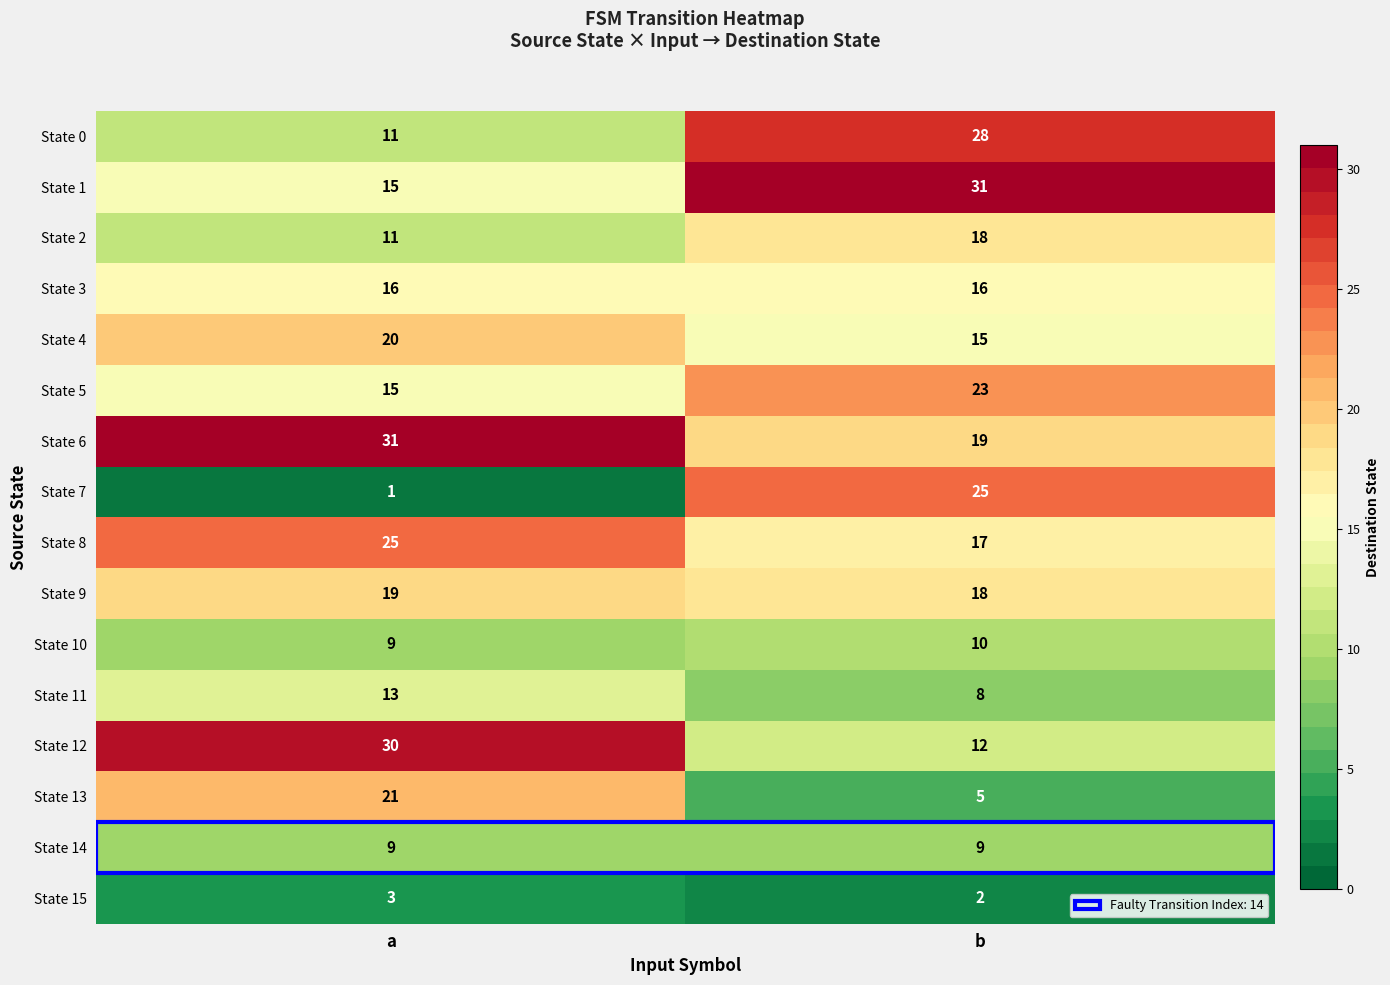

How many distinct data groups are displayed?

16